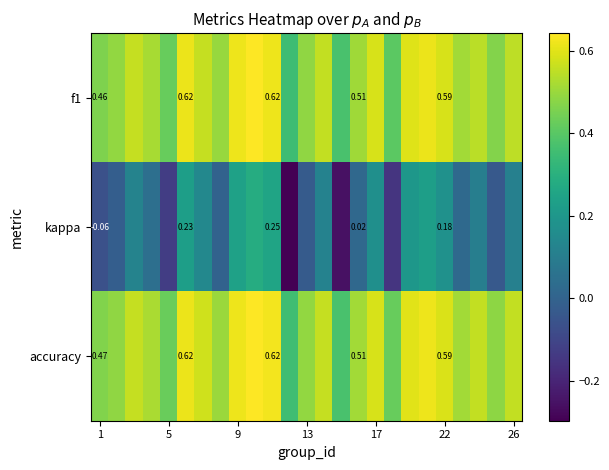

Which series has the largest range (max minus min)?

kappa